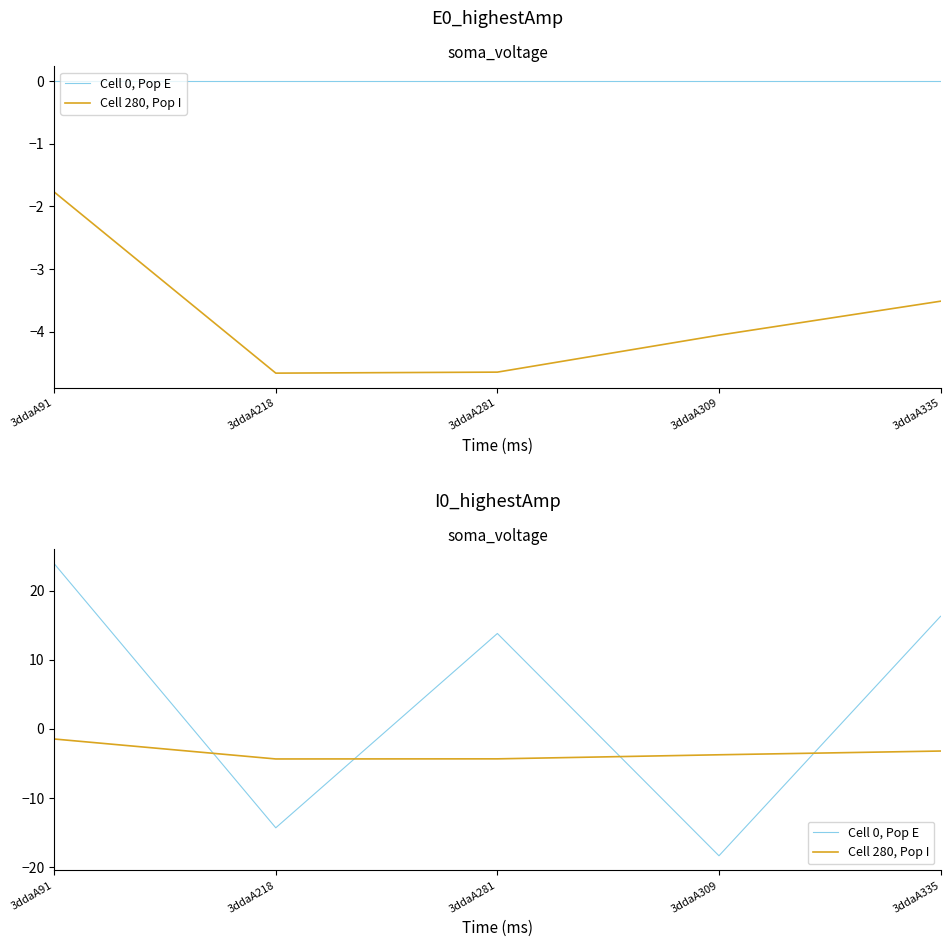

What is the value of the Cell 280, Pop I point at the 5th from the left?

-3.2